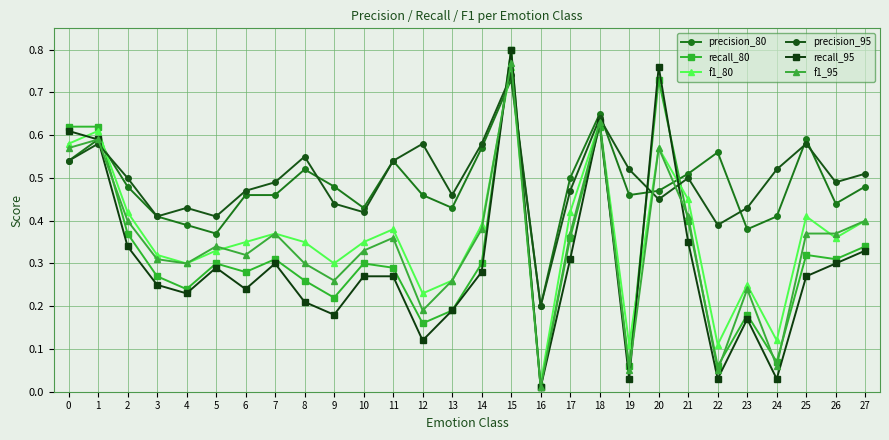

Where is recall_95 nearest to the value 0?

16